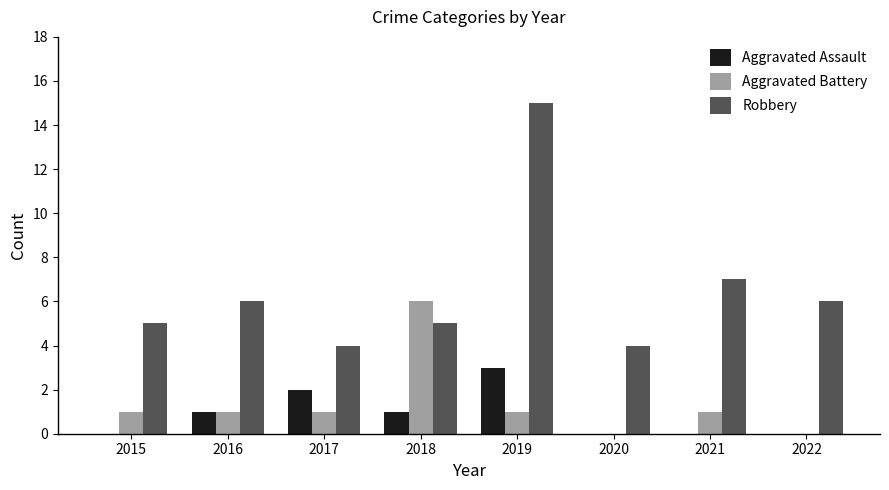

Reading right to left, transcribe all the data shown in this chart.

Aggravated Assault: 2022=0	2021=0	2020=0	2019=3	2018=1	2017=2	2016=1	2015=0
Aggravated Battery: 2022=0	2021=1	2020=0	2019=1	2018=6	2017=1	2016=1	2015=1
Robbery: 2022=6	2021=7	2020=4	2019=15	2018=5	2017=4	2016=6	2015=5